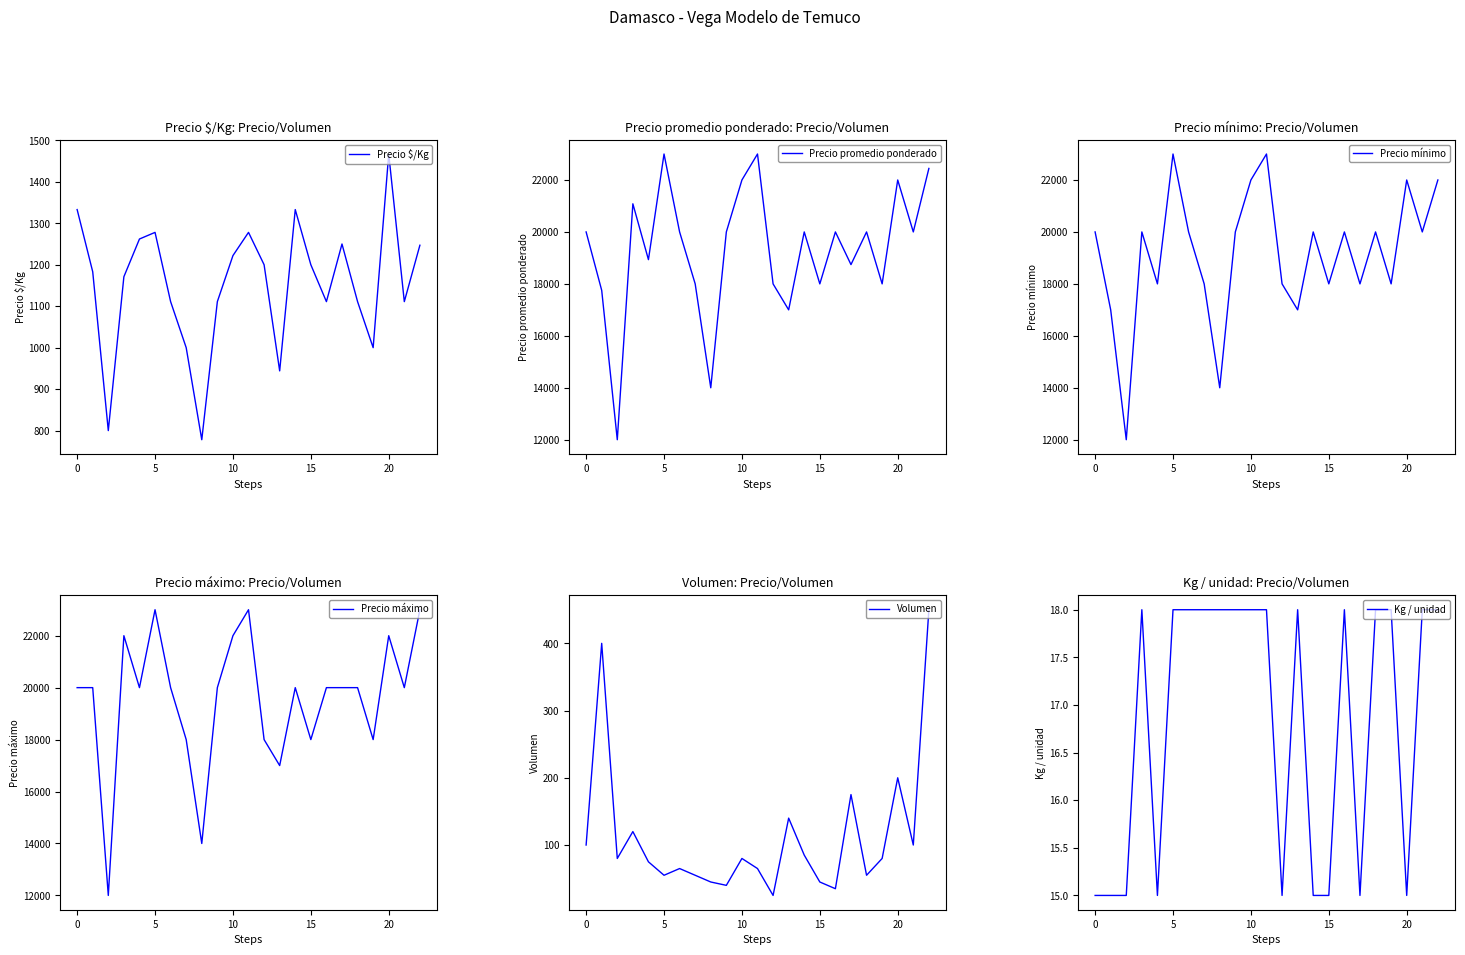

How many lines are shown in the chart?

6